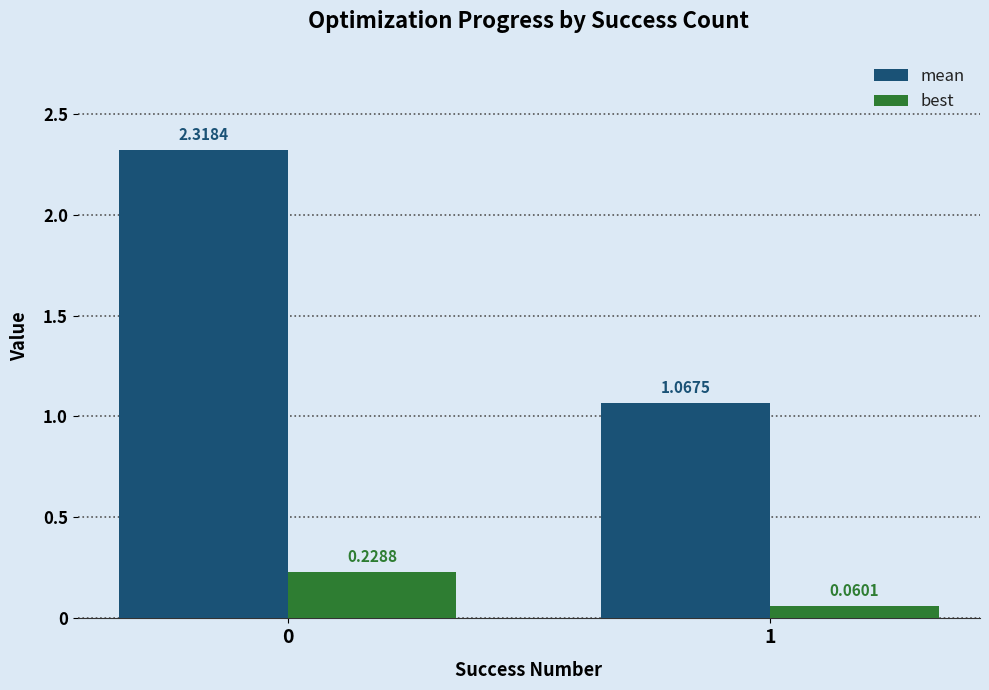

Which series has the largest total across all categories?

mean